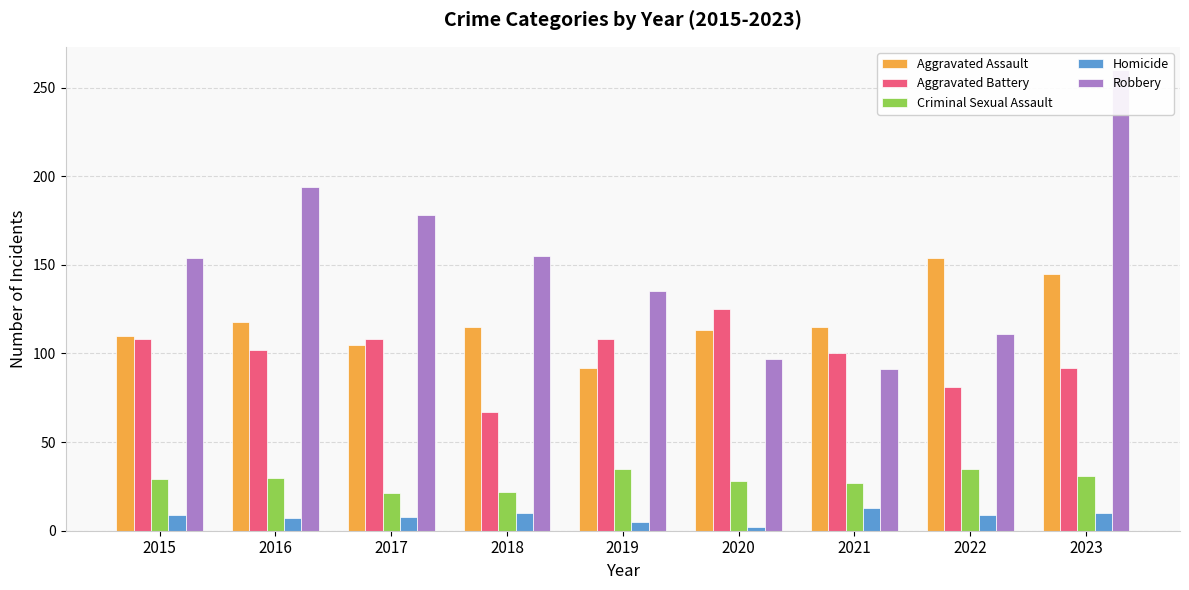

What is the sum of the Criminal Sexual Assault values at 2015 and 2017?

50